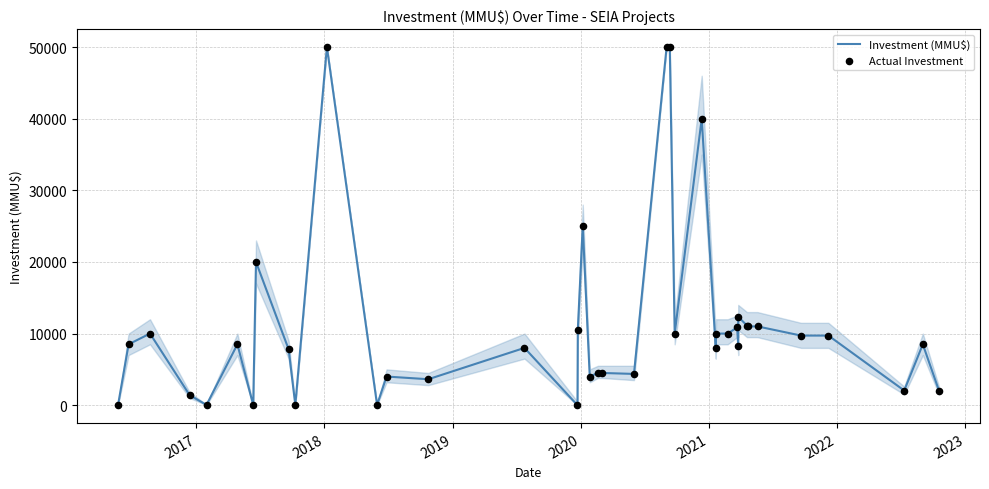

What are all the series names shown in the legend?

Investment (MMU$), Actual Investment